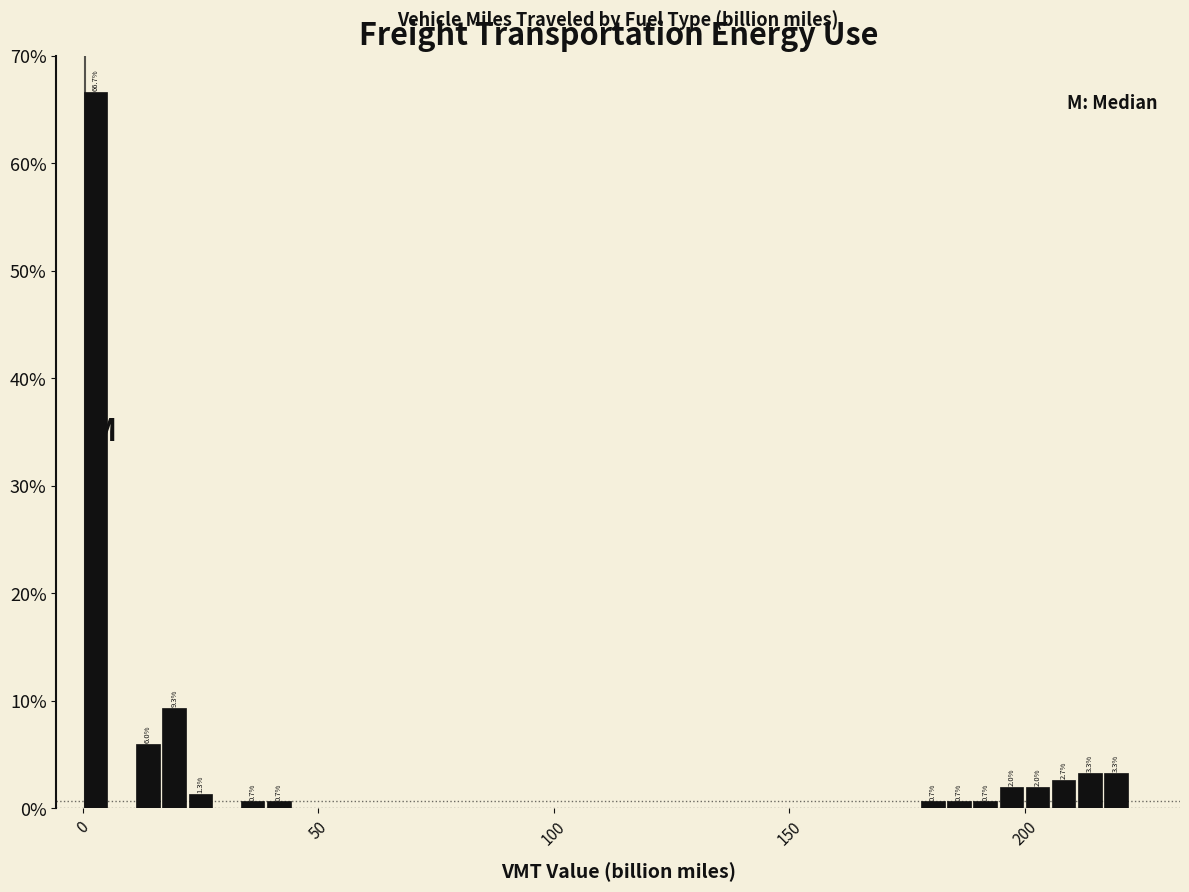

Around what value on the x-axis is the tallest bar? Give the approximate position of its centre, as read against the axis.

5